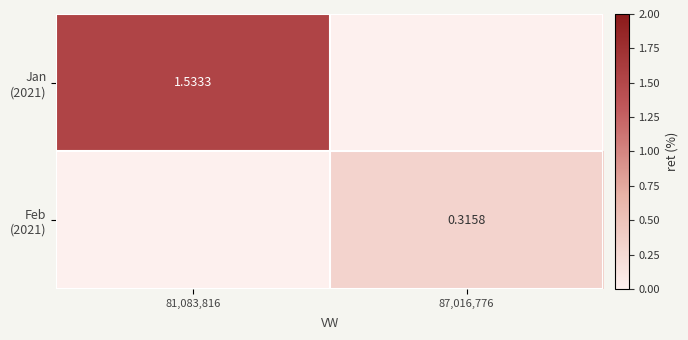

The Feb (2021) series shows 0.4 at 87,016,776. True or false?

False